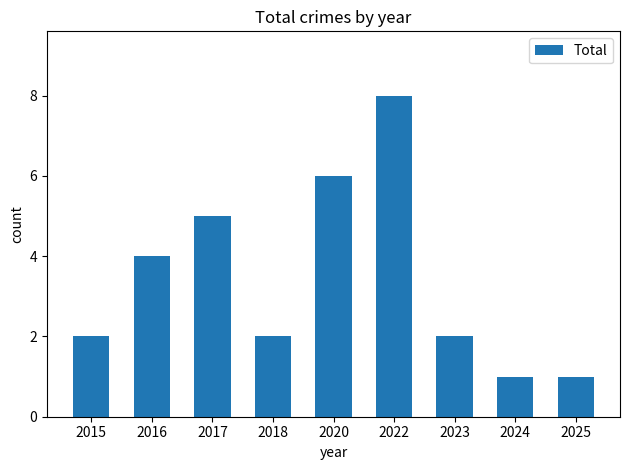

How many categories are shown in the chart?

9